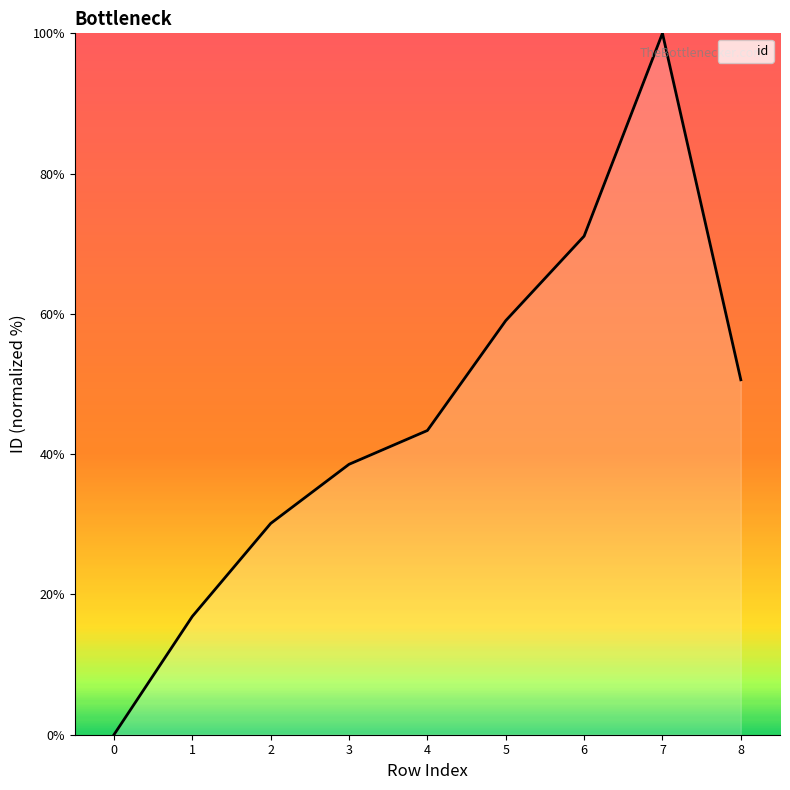

Reading right to left, list all the values displayed in this chart.

50.6	100.0	71.1	59.0	43.4	38.6	30.1	16.9	0.0